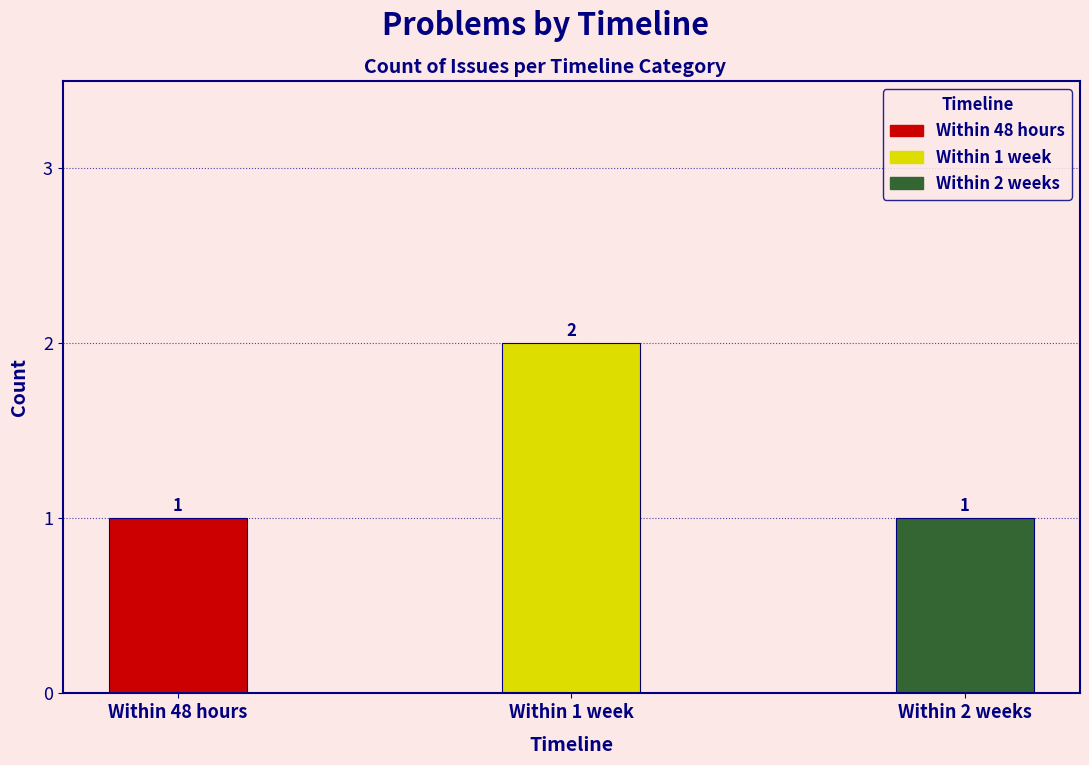

What is the greatest value displayed?

2